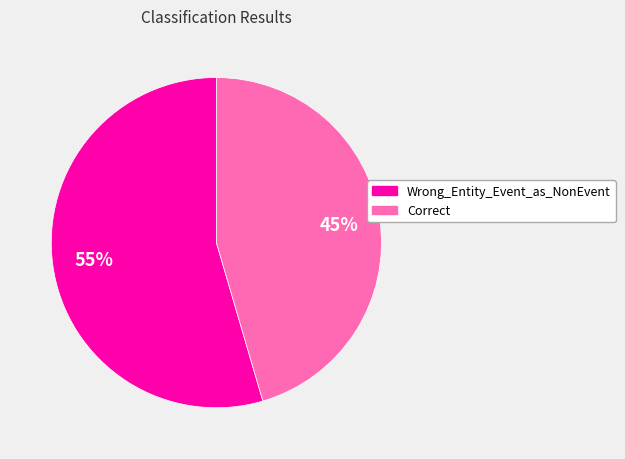

Is it true that Wrong_Entity_Event_as_NonEvent is 55% of the pie?

True